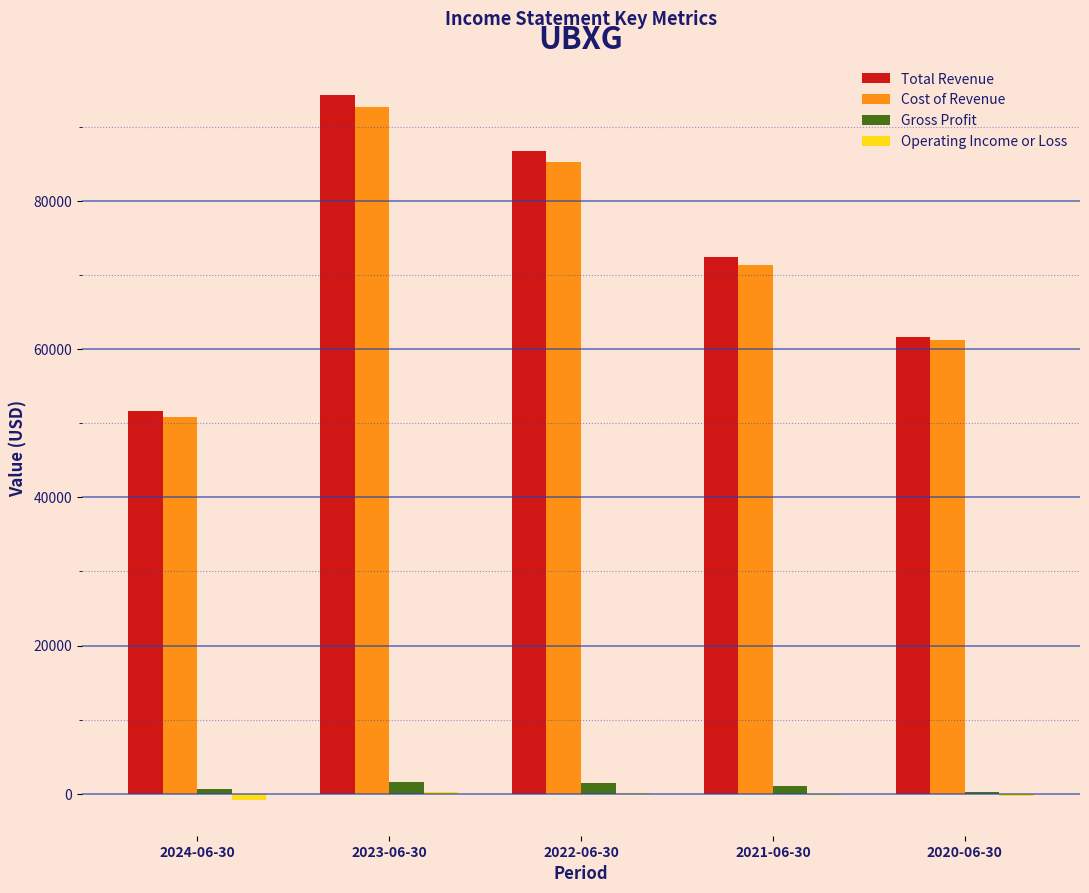

At which category is the sum across all series the highest?

2023-06-30